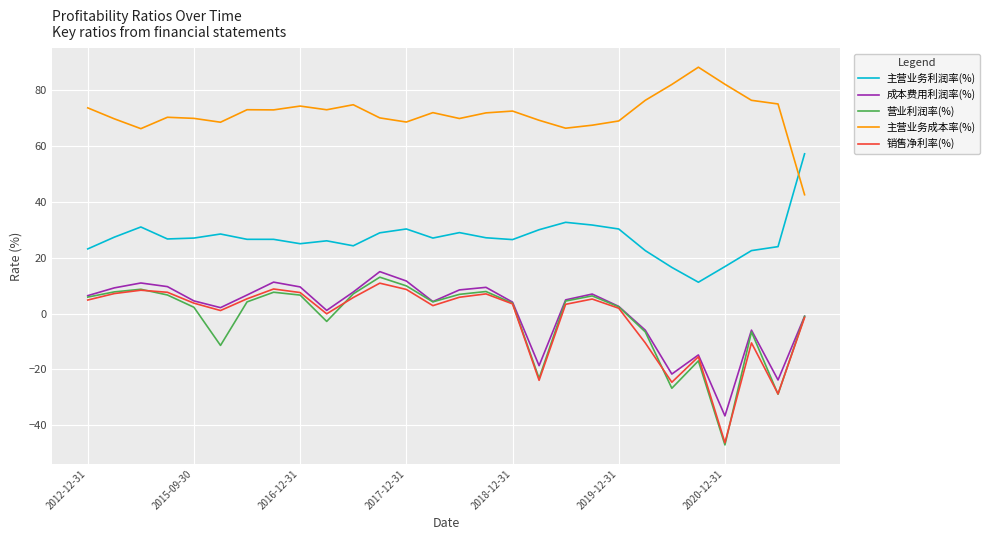

Which series has the largest total across all categories?

主营业务成本率(%)